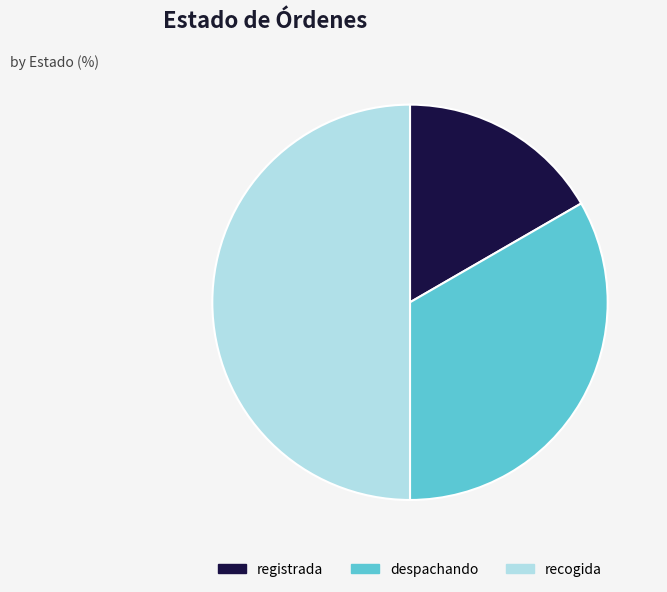

Do recogida and registrada together represent more than half of the pie?

Yes